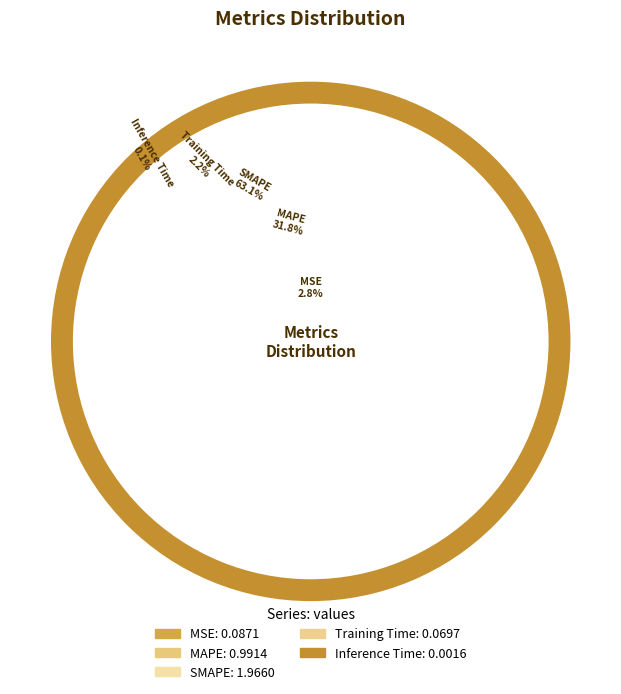

Does Training Time account for over 50% of the chart?

No